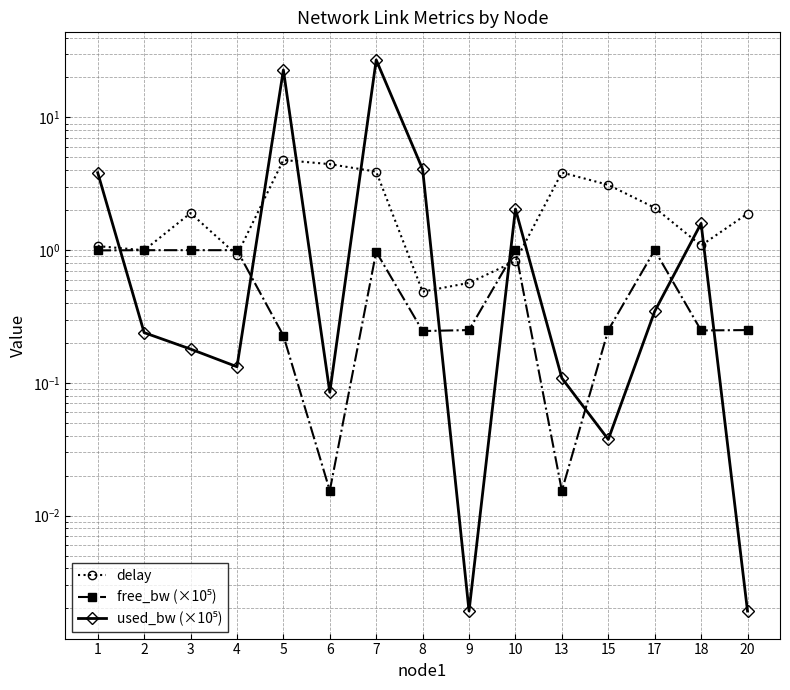

Which series has the largest range (max minus min)?

used_bw (×10⁵)